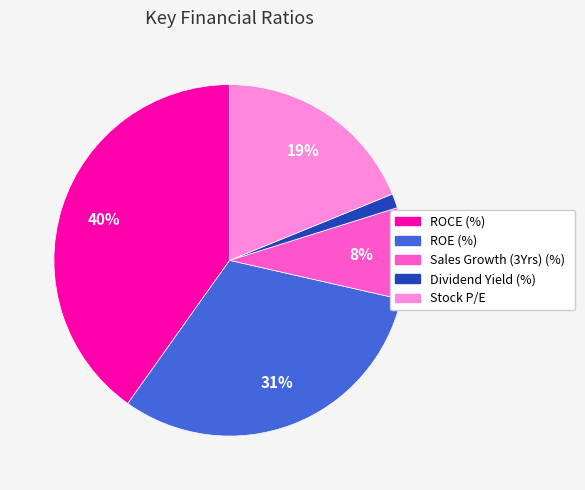

True or false: ROCE (%) accounts for 28% of the total.

False